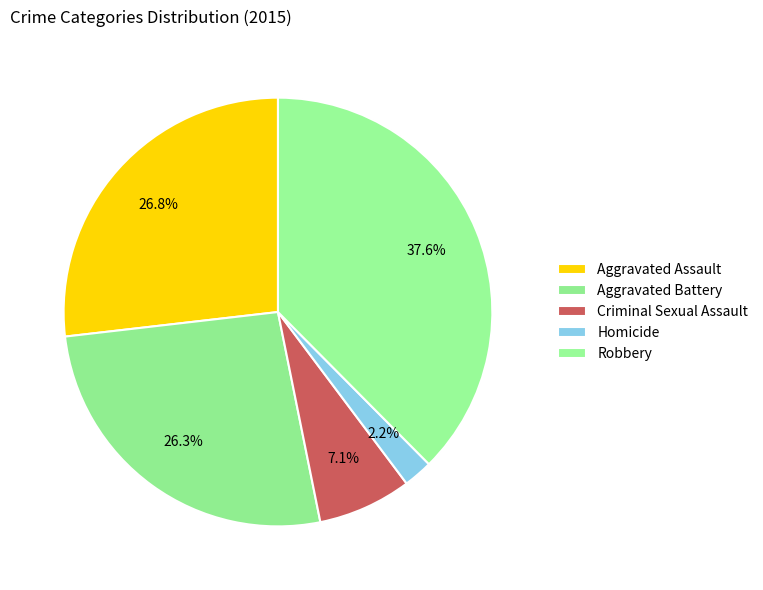

Do Criminal Sexual Assault and Aggravated Assault together represent more than half of the pie?

No